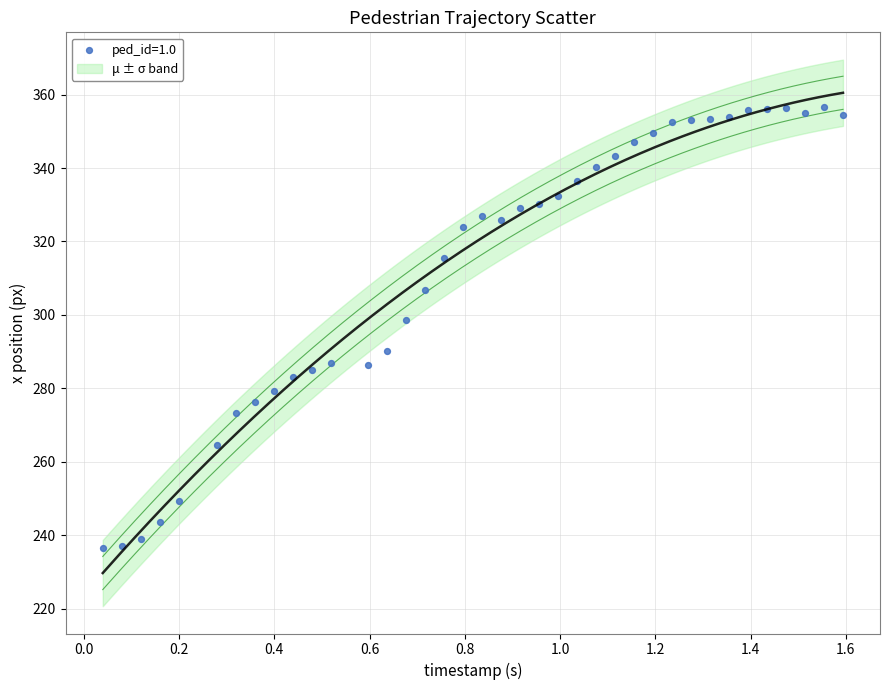

What is the range of X values (max minus min)?

1.6